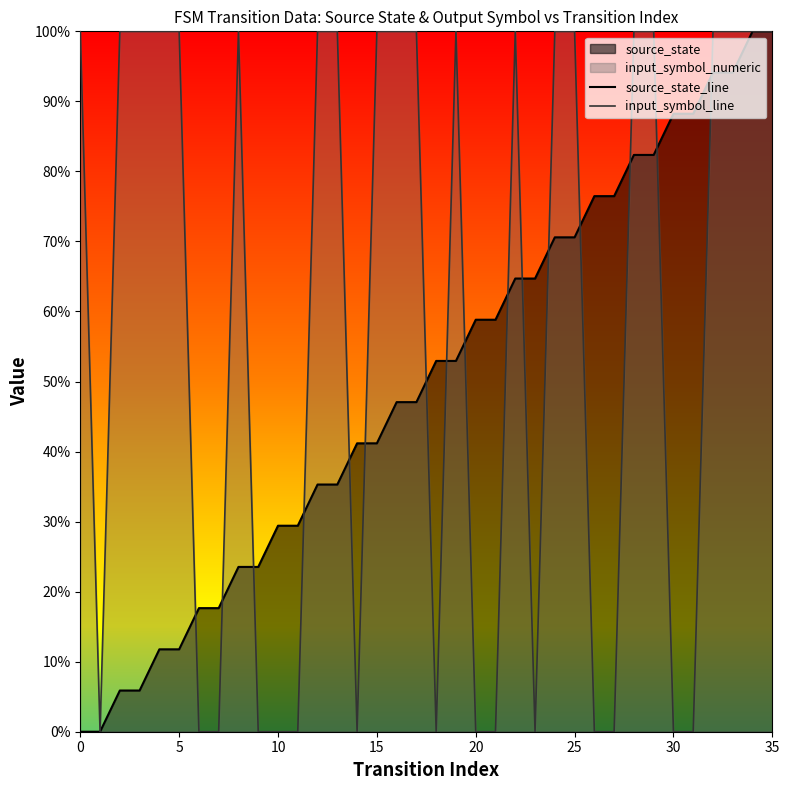

Does the chart display data point markers on the line(s)?

No